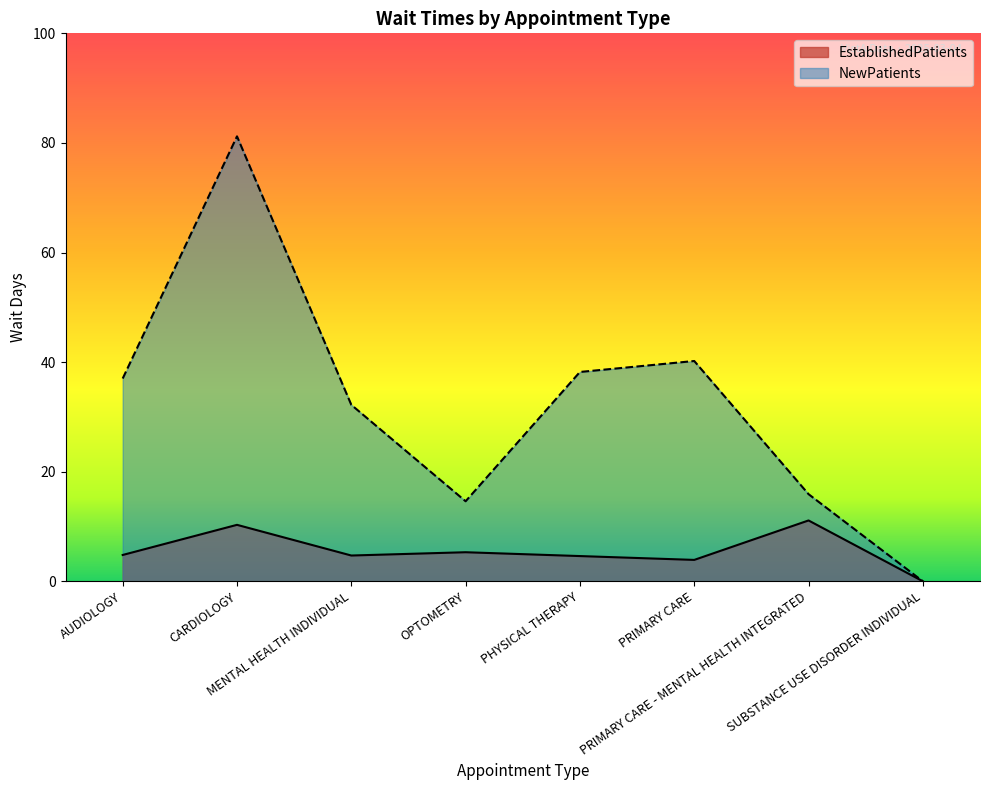

What are all the series names shown in the legend?

EstablishedPatients, NewPatients